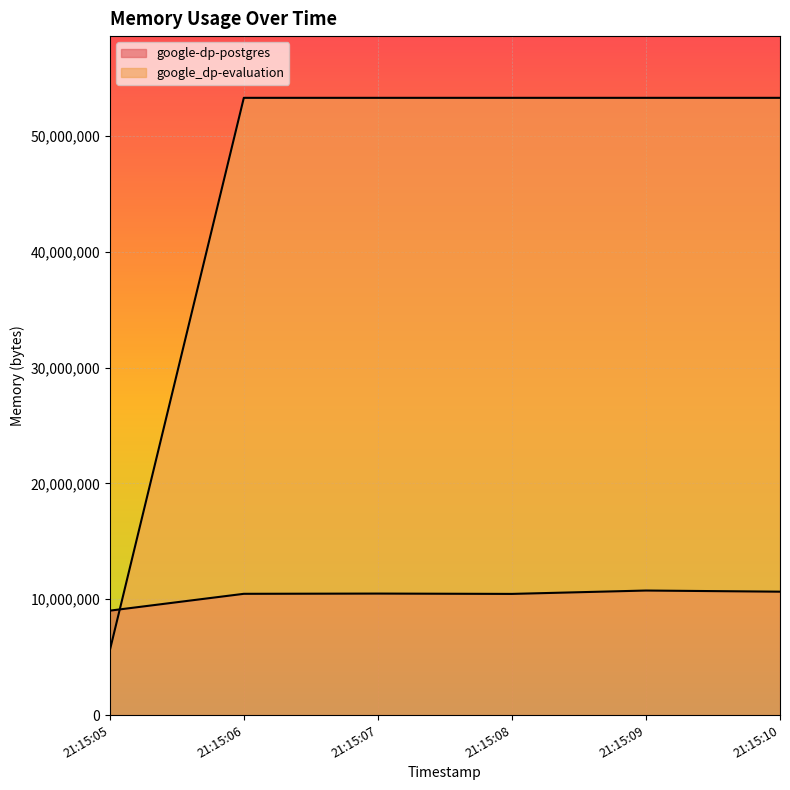

Which series has the widest spread of values?

google_dp-evaluation